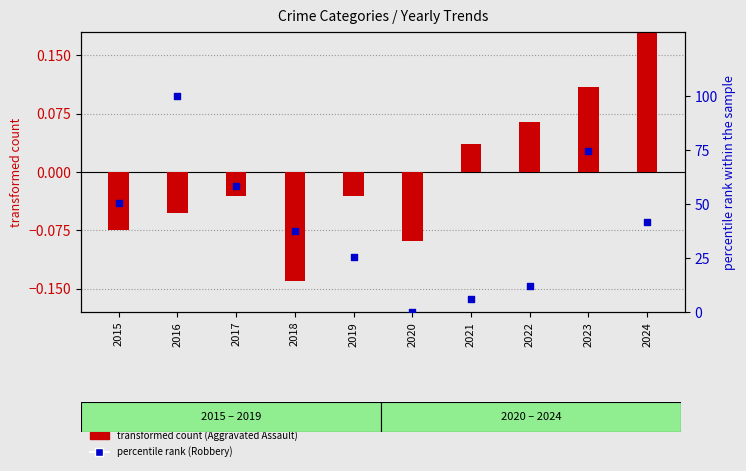

Is the value of Aggravated Assault at 2015 greater than the value of Robbery at 2023?

No